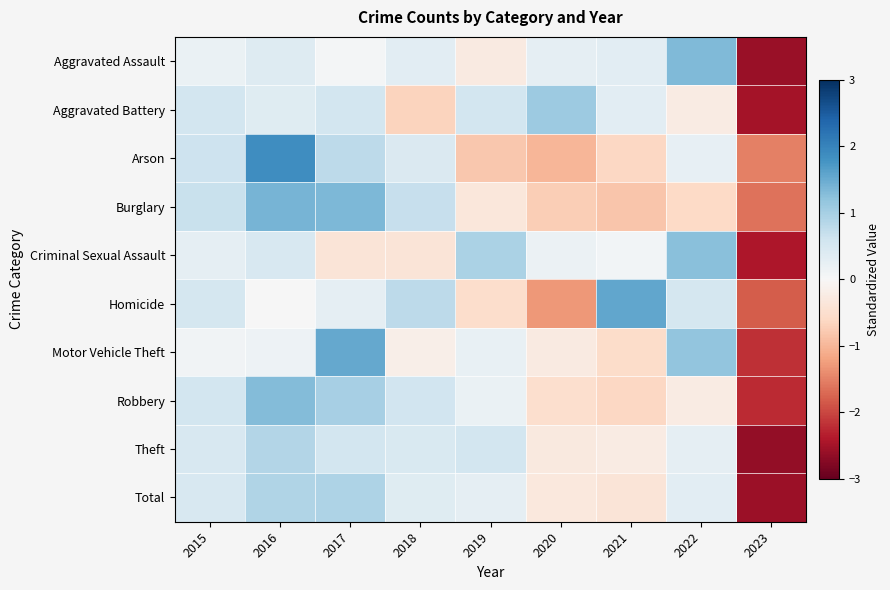

At which category is the sum across all series the highest?

2016